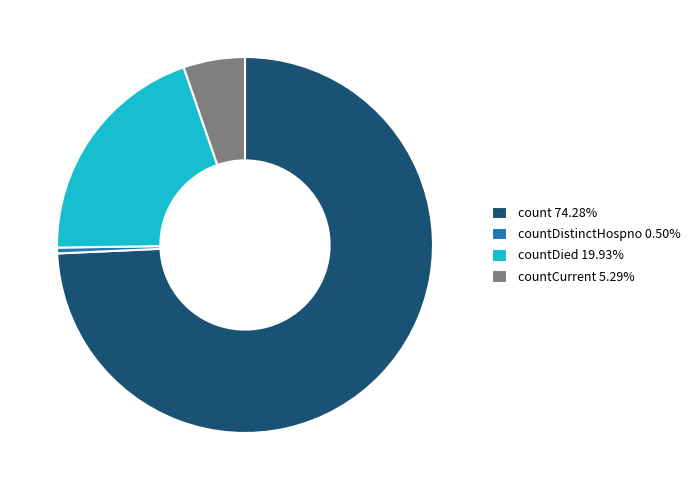

Combined, do countDied 19.93% and count 74.28% account for over 50%?

Yes